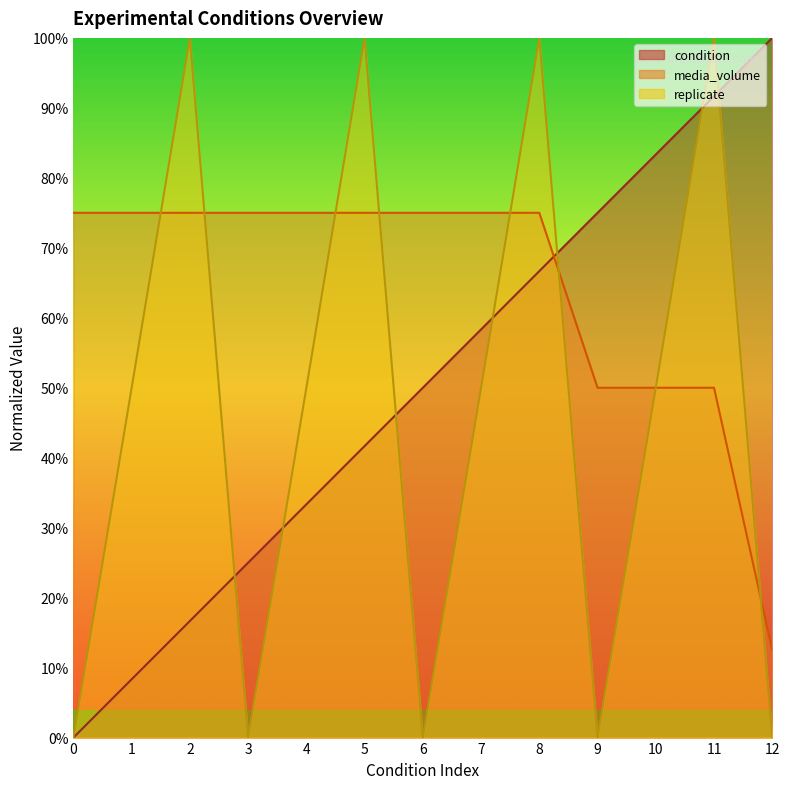

True or false: condition has more than 2 interior local peaks.

False